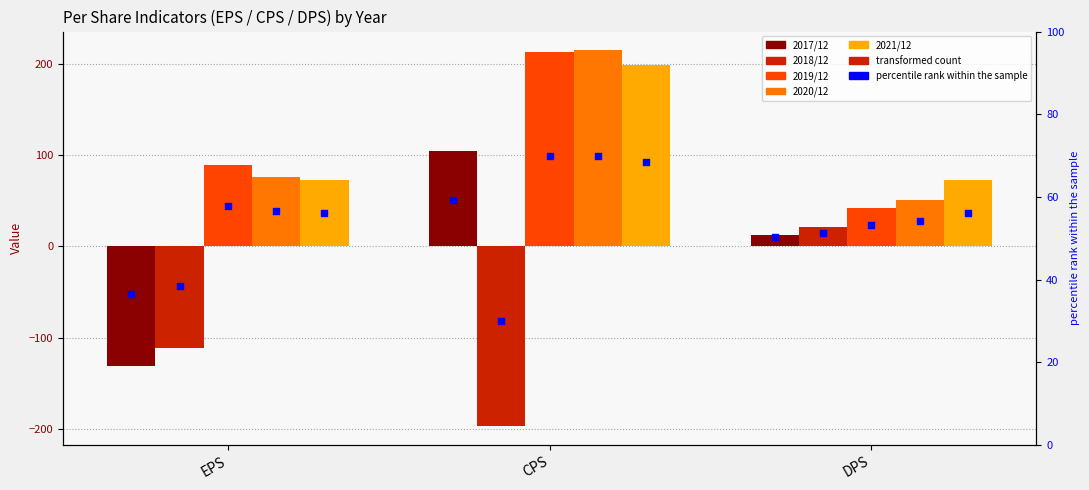

Is the value of 2017/12 at EPS greater than the value of 2021/12 at EPS?

No